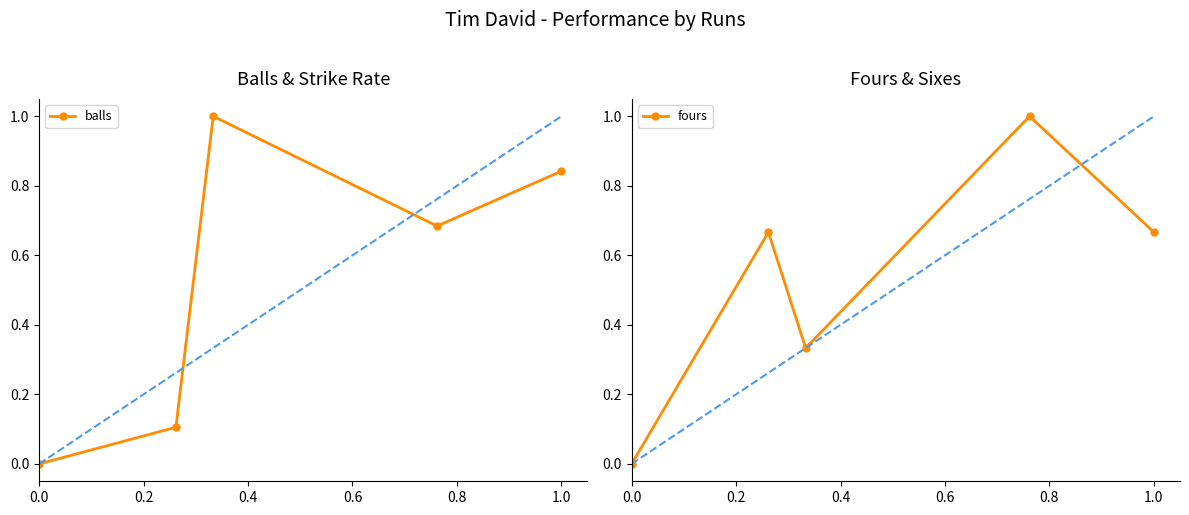

Reading right to left, extract all data points from this chart.

balls: 0.8	0.7	1.0	0.1	0.0
fours: 0.7	1.0	0.3	0.7	0.0